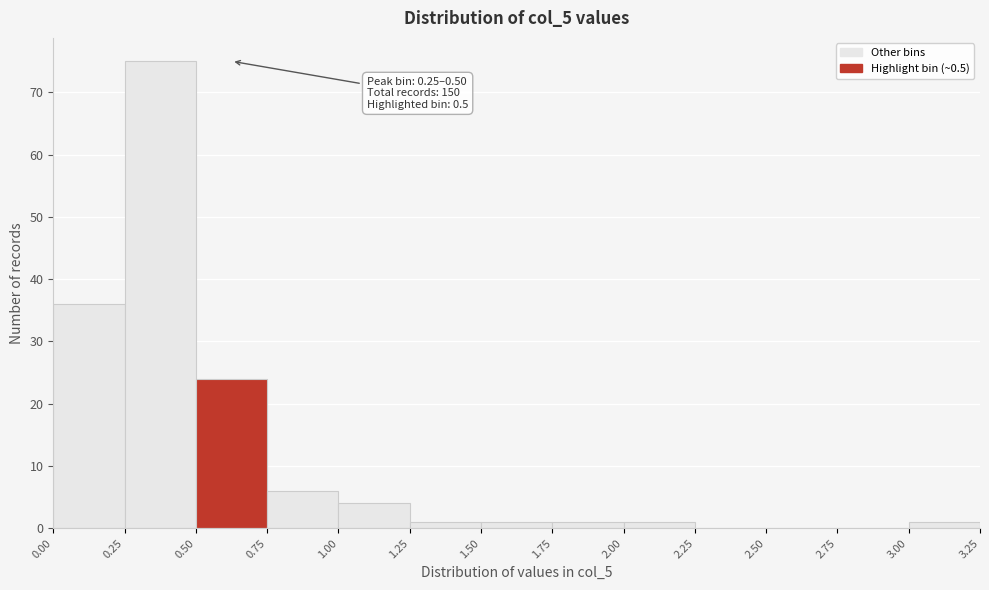

Over which range of the x-axis is the bar tallest?

0.25 to 0.50